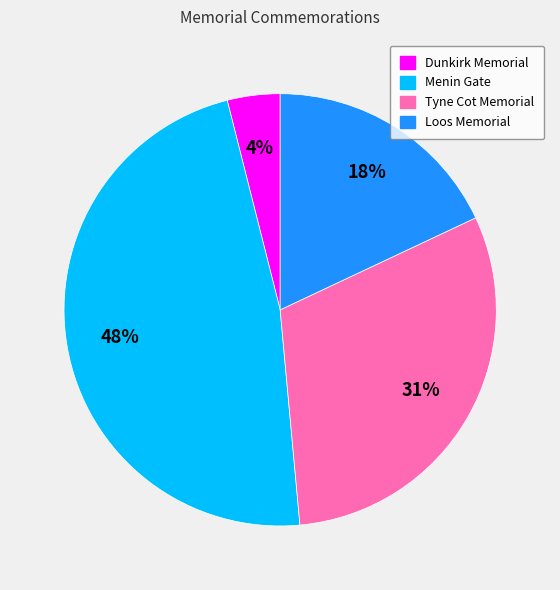

What is the largest slice in the pie chart?

Menin Gate